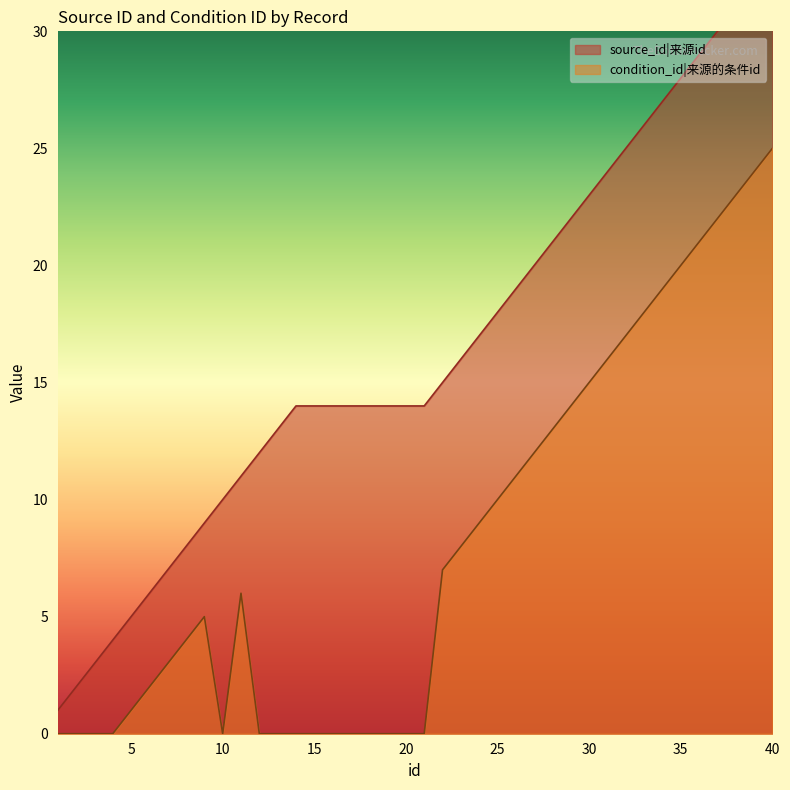

At which category is the sum across all series the highest?

40